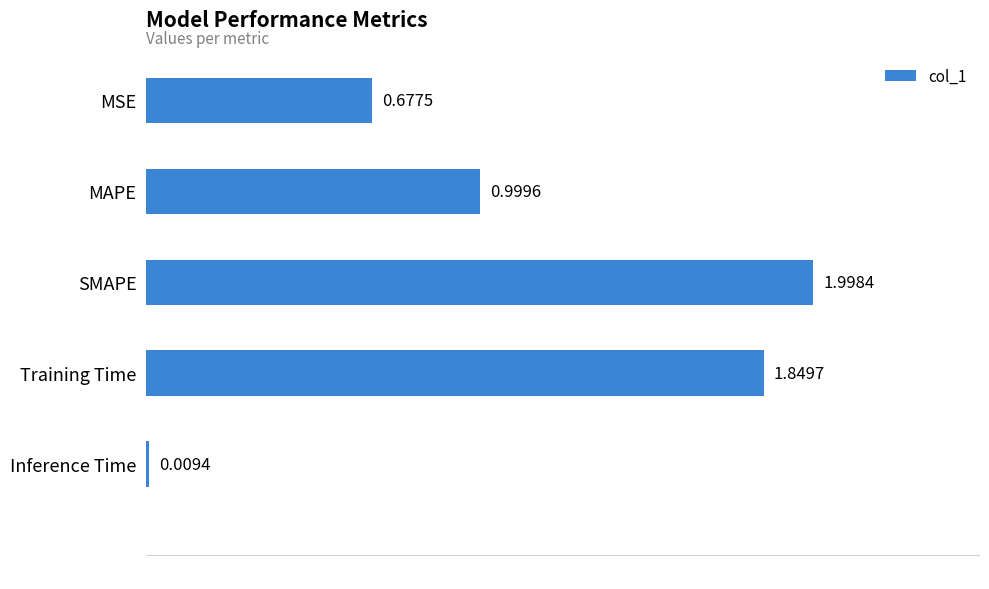

Are the bars horizontal?

Yes